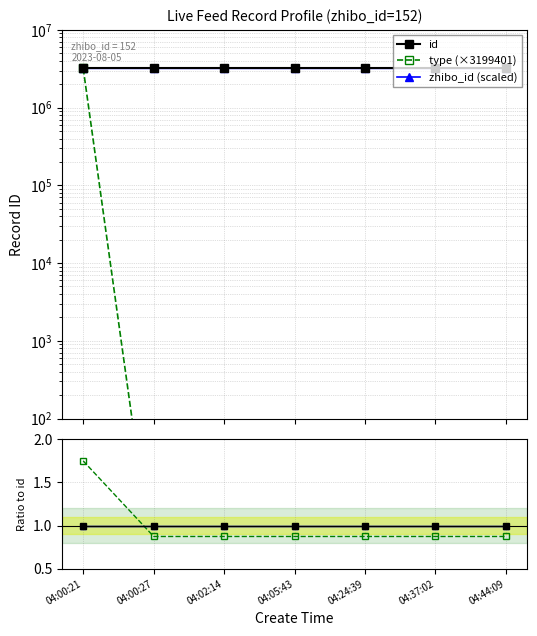

True or false: id (ref) and zhibo_id (scaled) cross at least once.

False